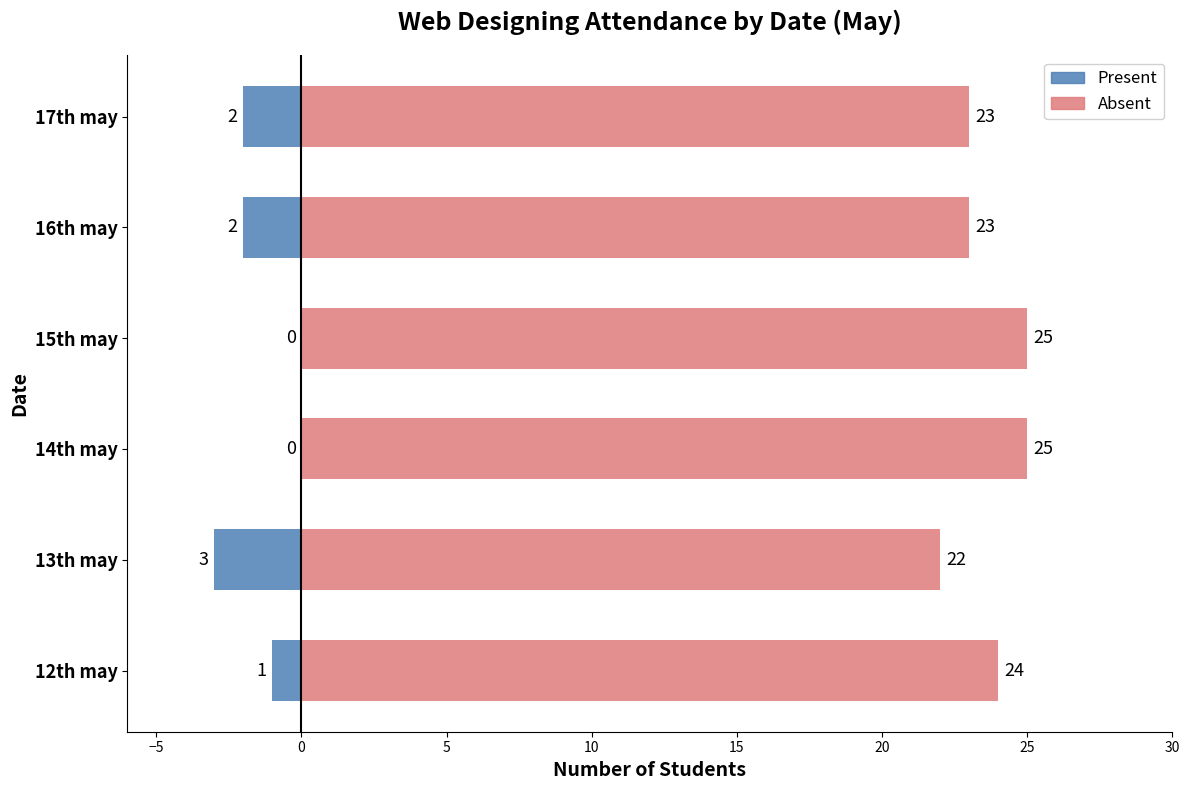

How many categories are shown in the chart?

6